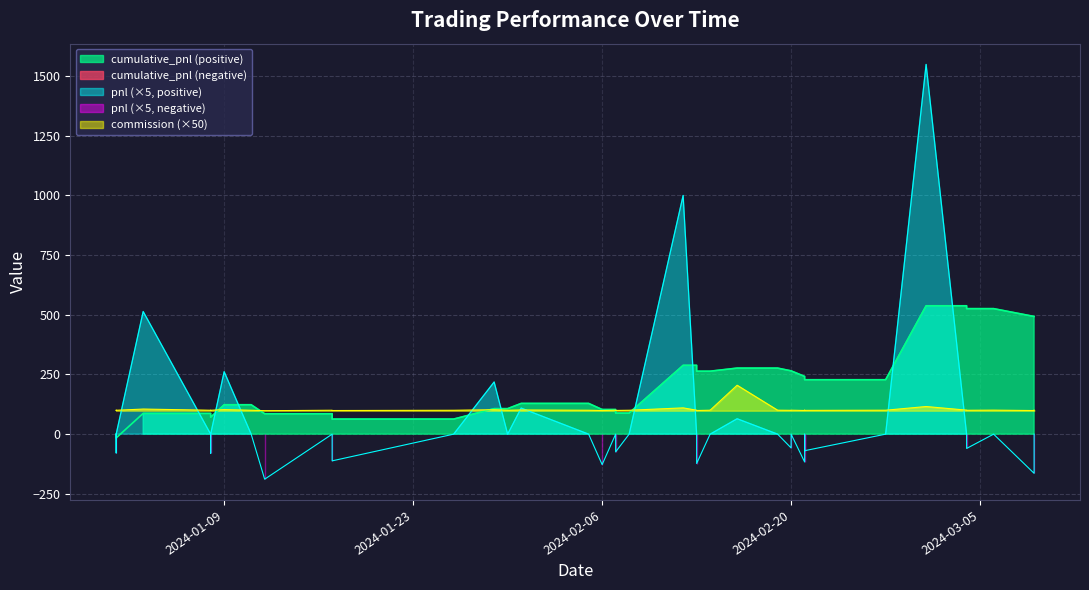

Reading right to left, what are all the values shown in this chart?

cumulative_pnl: 492.8	492.8	525.6	525.6	537.5	537.5	227.9	227.9	241.7	241.7	265.0	265.0	276.6	276.6	263.6	263.6	263.6	288.2	288.2	88.3	88.3	103.2	103.2	128.7	128.7	106.8	106.8	63.1	63.1	85.5	85.5	123.2	123.2	70.9	70.9	87.0	87.0	-15.7	-15.7	0.0
pnl: 0.0	-164.0	0.0	-59.8	0.0	1548.1	0.0	-69.3	0.0	-116.4	0.0	-57.7	0.0	64.6	0.0	0.0	-122.9	0.0	999.5	0.0	-74.3	0.0	-127.5	0.0	109.2	0.0	218.5	0.0	-111.7	0.0	-188.6	0.0	261.5	0.0	-80.4	0.0	513.5	0.0	-78.7	0.0
commission: 100.5	98.9	100.5	99.9	100.5	115.7	100.2	99.6	100.3	99.1	100.3	99.7	100.3	204.9	100.3	100.2	99.0	100.2	110.0	100.0	99.3	100.1	98.8	100.1	101.2	100.1	102.2	100.0	98.9	100.1	98.2	100.1	102.7	100.1	99.3	100.1	105.1	100.0	99.2	100.0